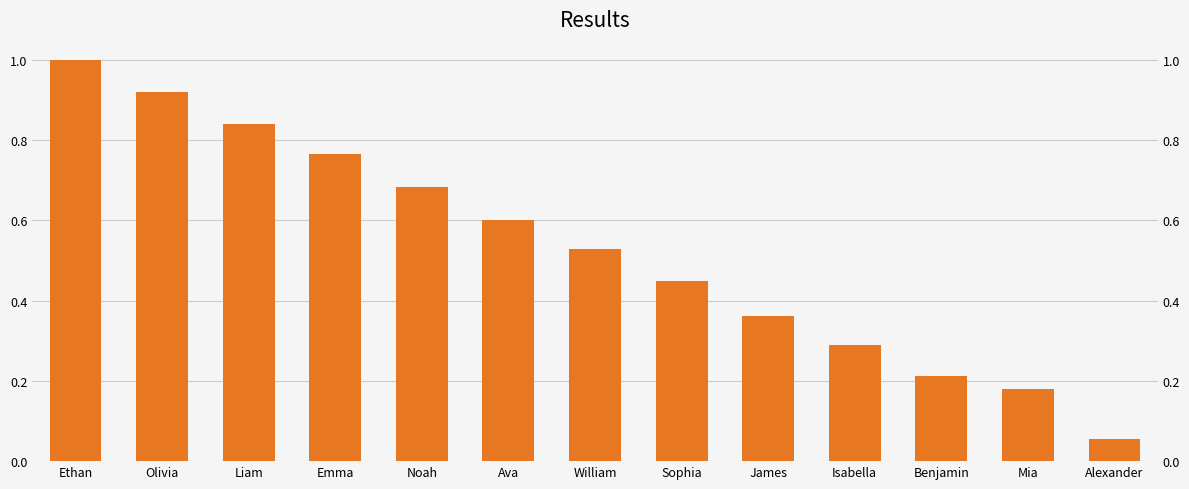

What is the difference between the second highest and second lowest values?

0.7